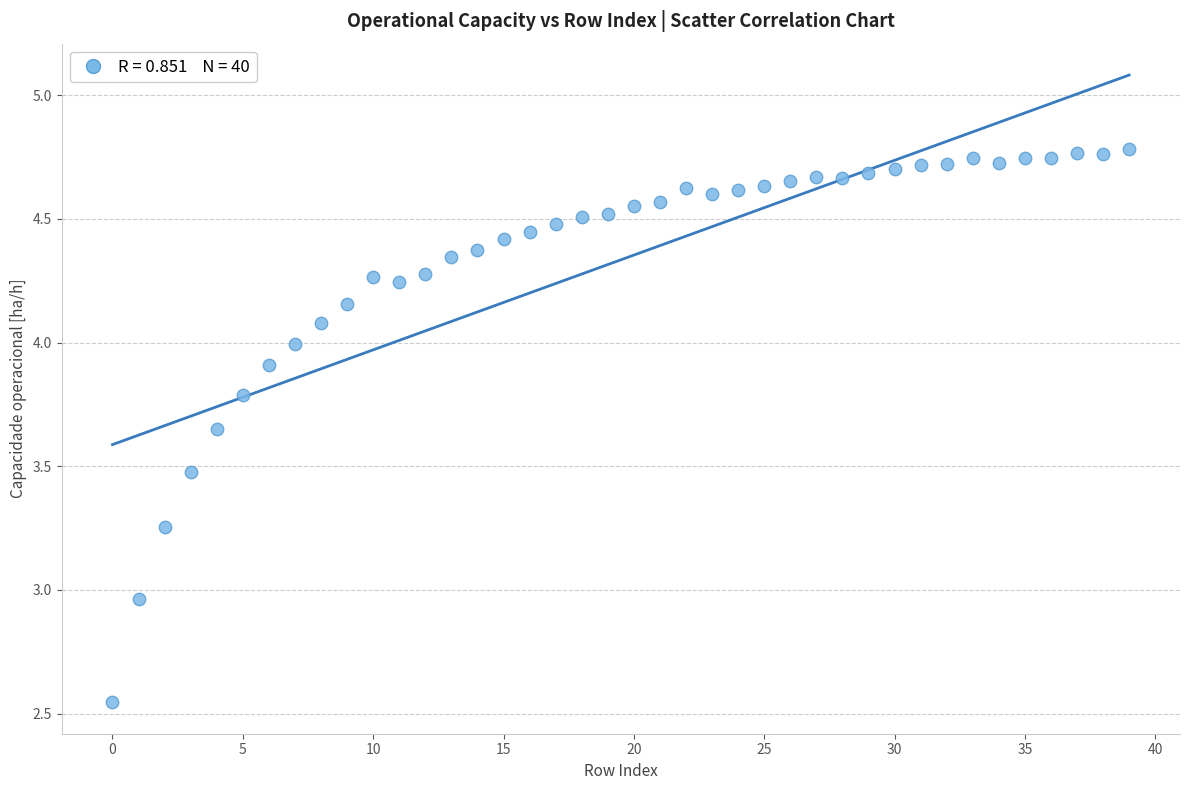

What is the range of Y values (max minus min)?

2.2